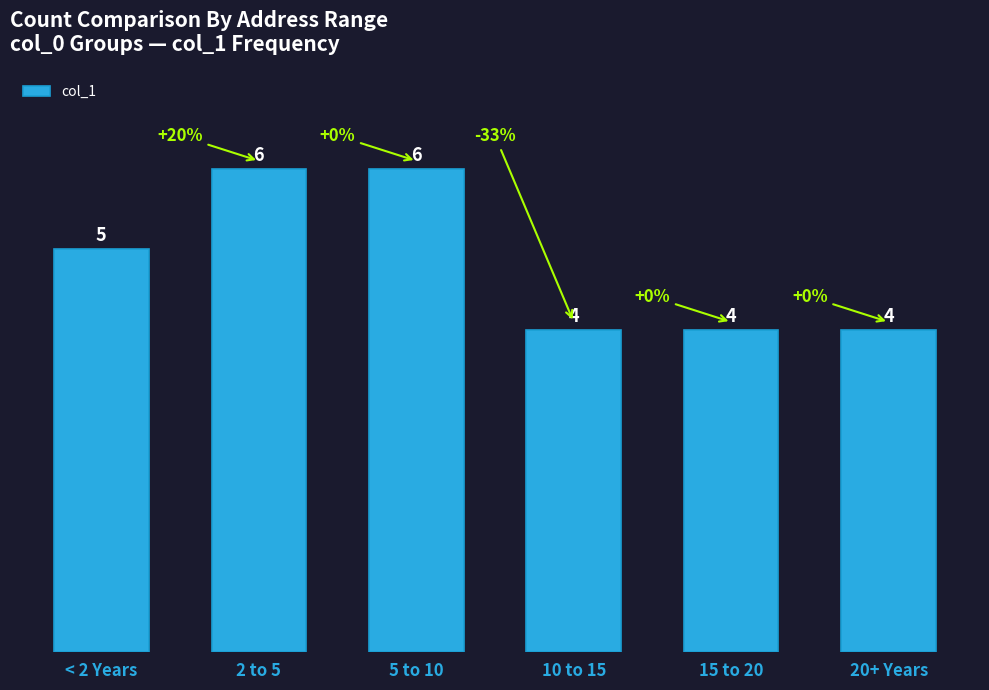

What is the change in value from < 2 Years to 2 to 5?

+1